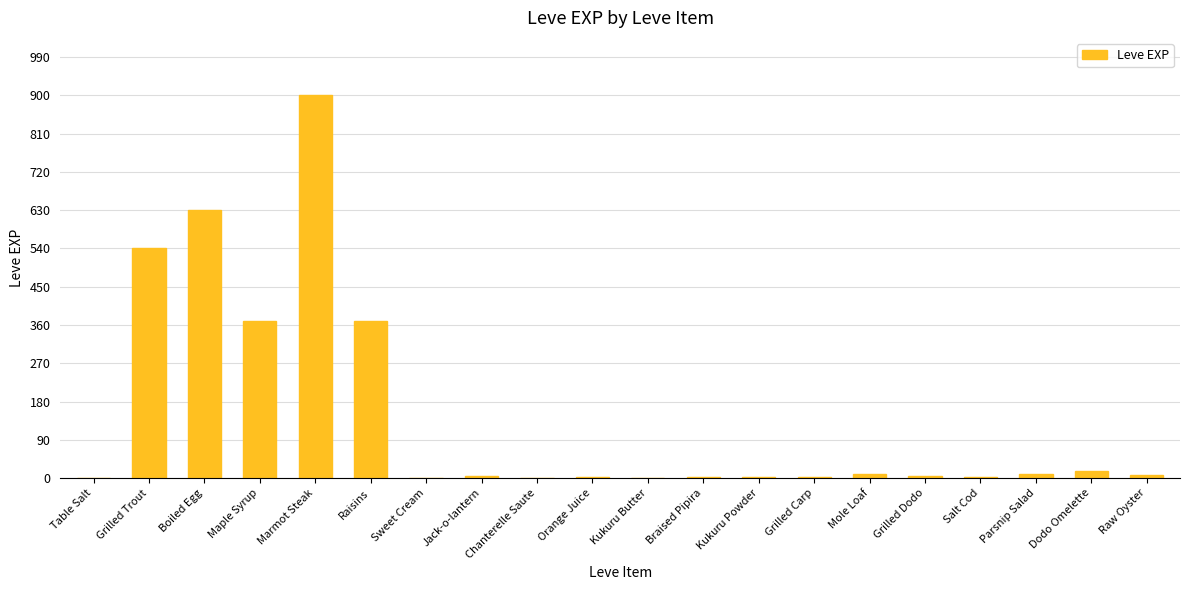

What is the sum of all values?

2881